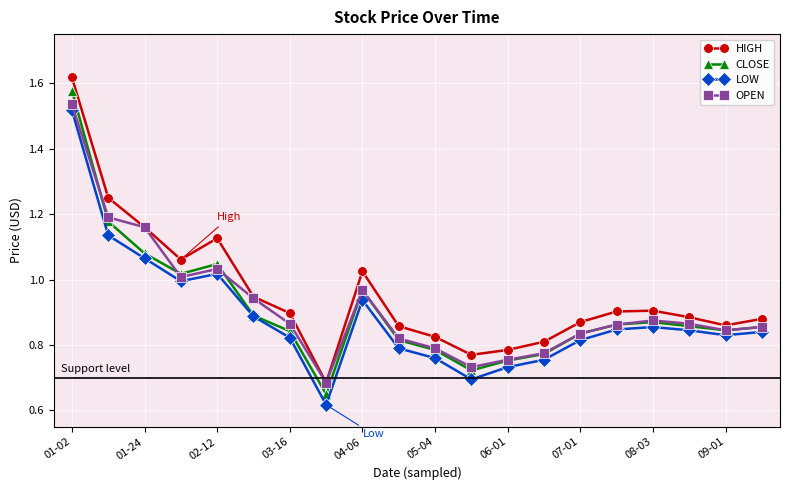

True or false: LOW and HIGH intersect in this chart.

False